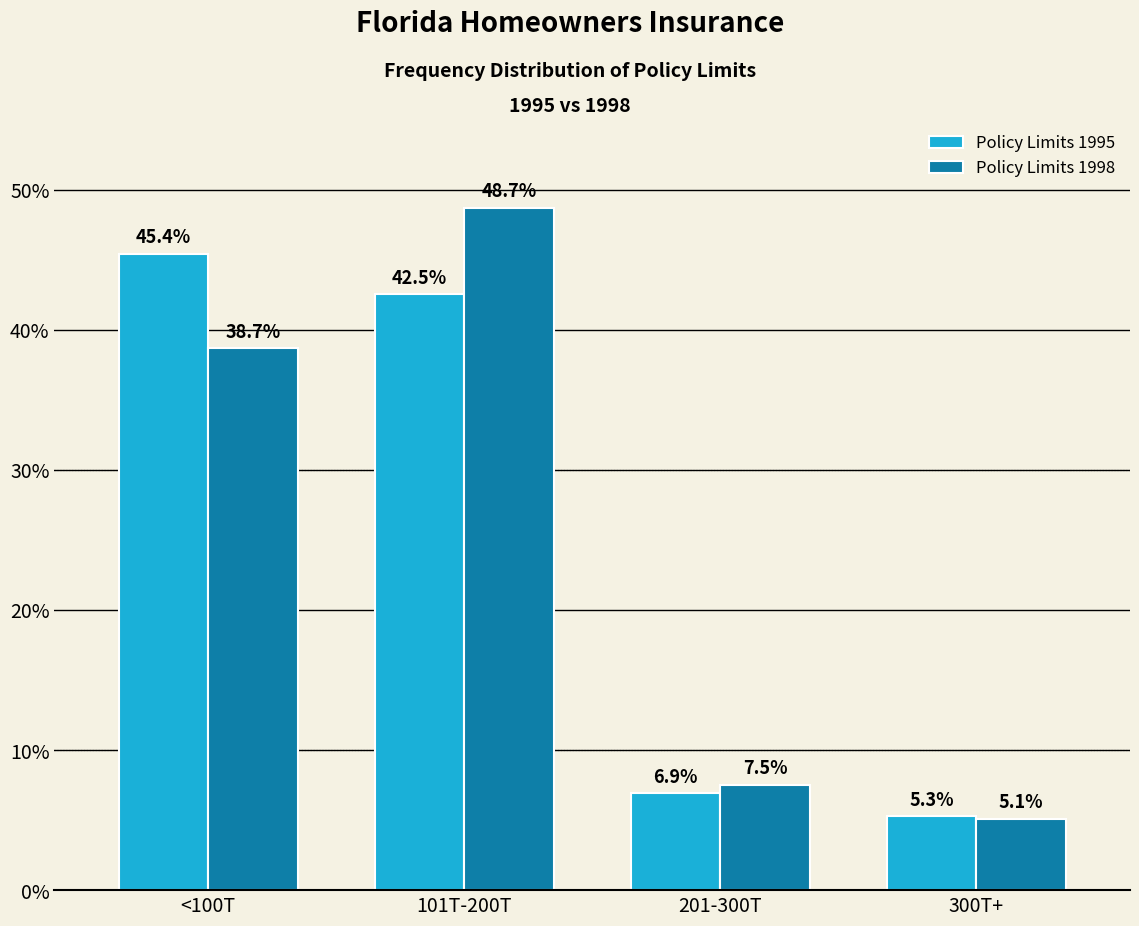

What are all the series names shown in the legend?

Policy Limits 1995, Policy Limits 1998